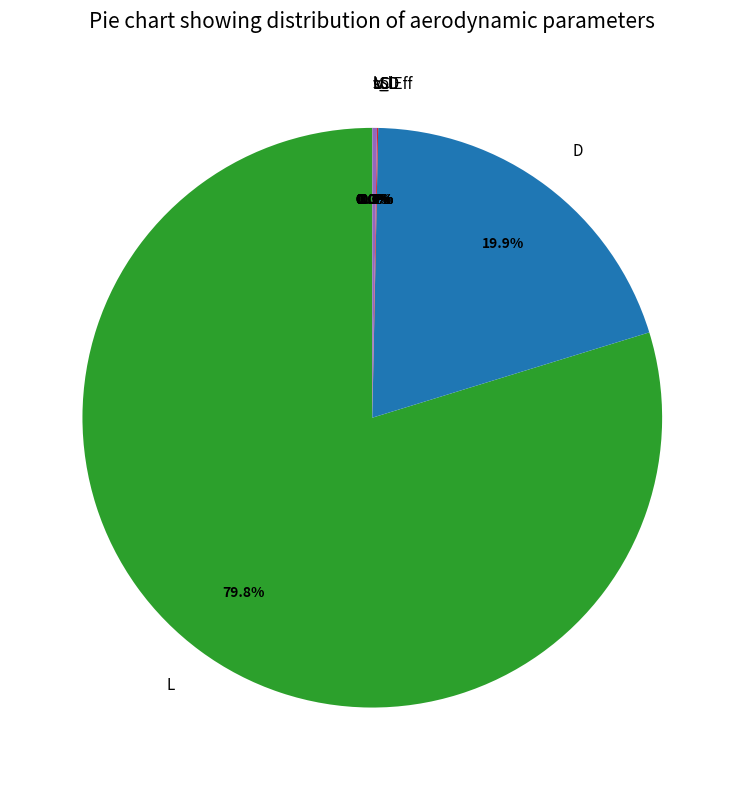

Is it true that CL is 0% of the pie?

True